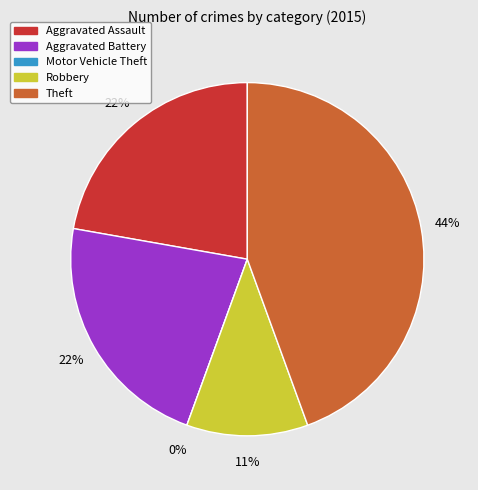

Do Motor Vehicle Theft and Aggravated Battery together represent more than half of the pie?

No